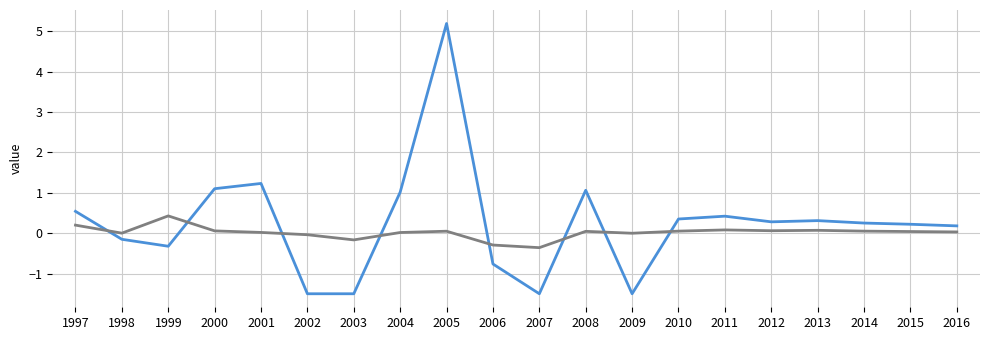

What is the total value across all series at 1997?

0.7